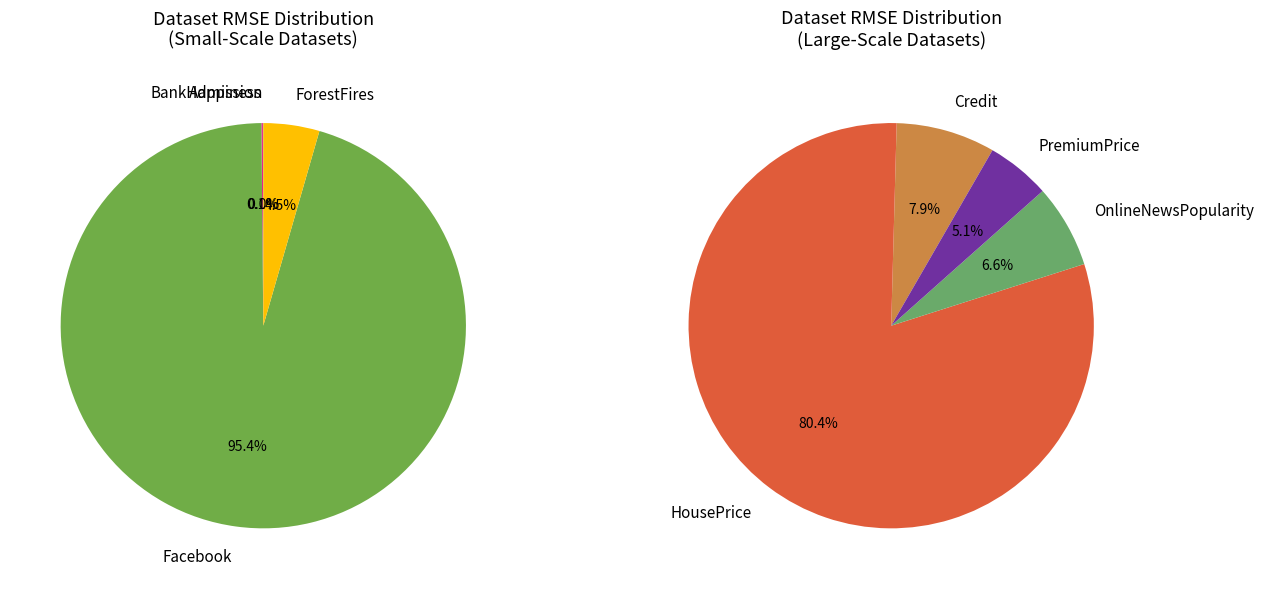

How many segments does this pie chart have?

8